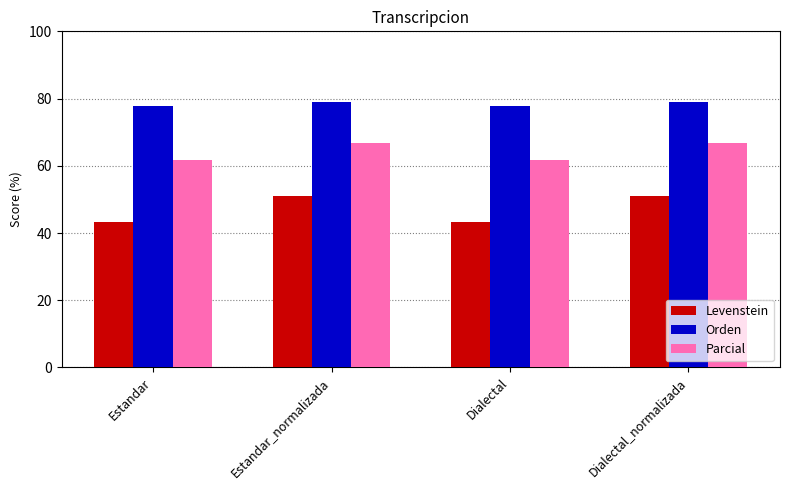

Is the value of Orden at Estandar greater than the value of Parcial at Dialectal?

Yes